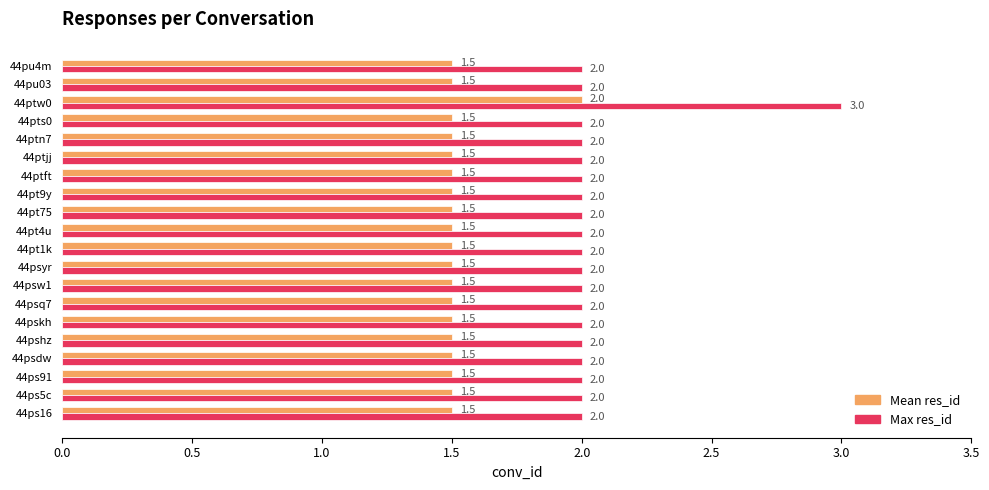

True or false: Max res_id has a value of 0.9 at 44psdw.

False